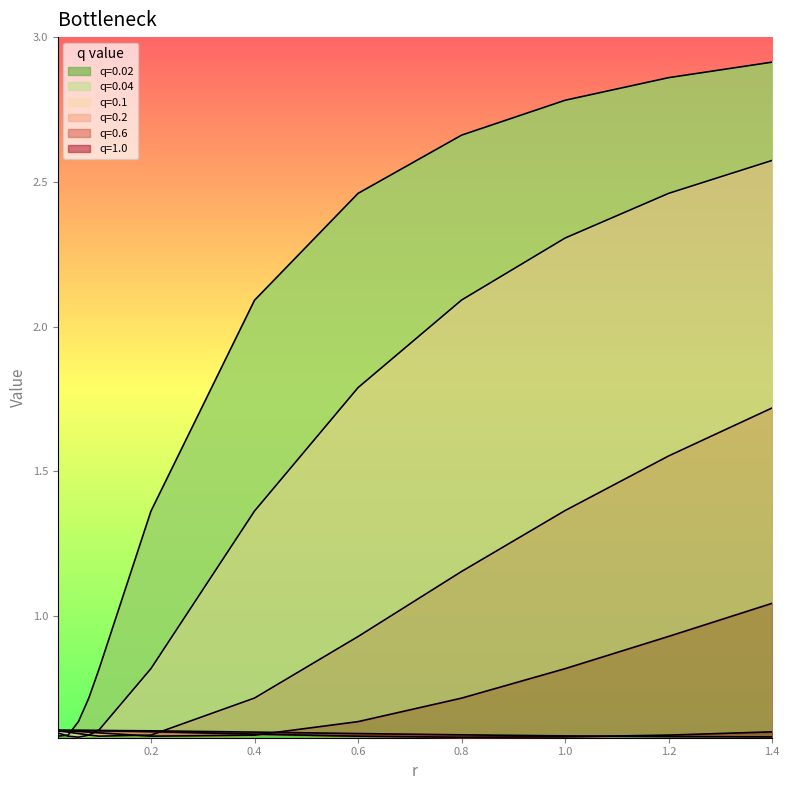

Which series has the largest range (max minus min)?

q=0.02